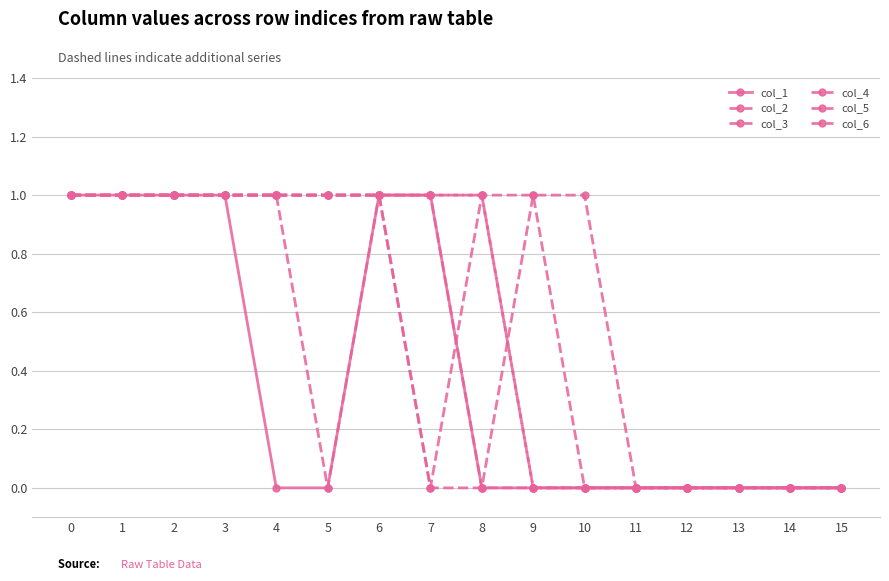

How many lines are shown in the chart?

6